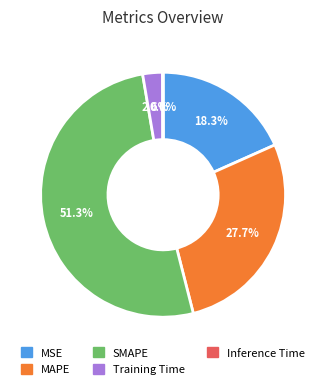

Do MAPE and SMAPE together represent more than half of the pie?

Yes